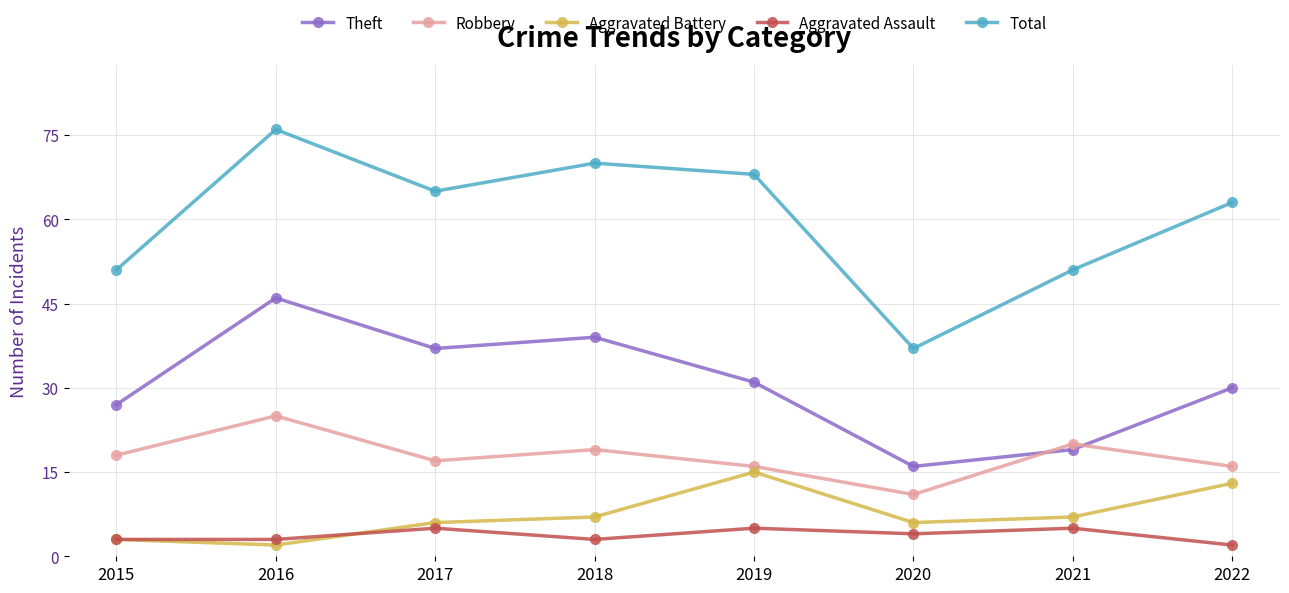

True or false: Aggravated Assault has a value of 3 at 2015.

True